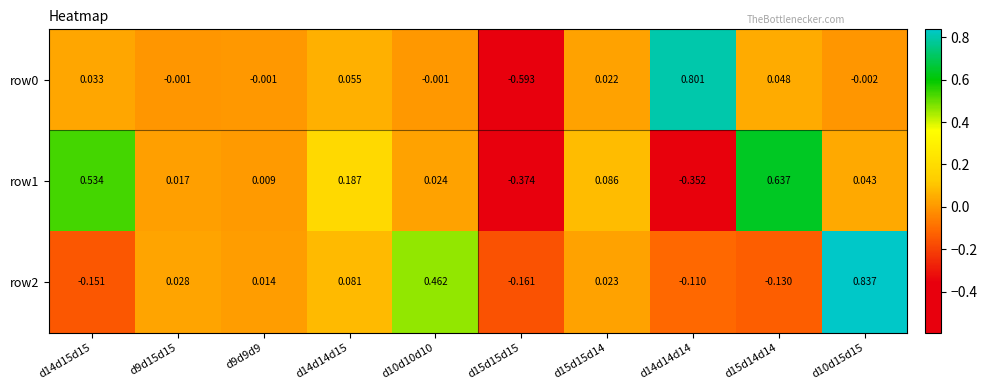

Is the value of row1 at d9d15d15 greater than the value of row0 at d14d14d14?

No